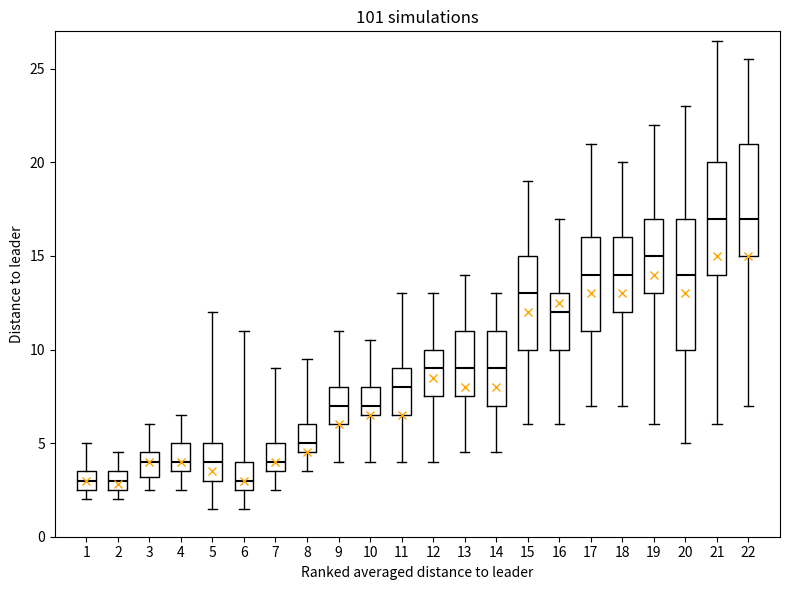

Reading left to right, transcribe this box plot: for each box, give where its median line is, the range the box spans, and where its two whiskers end, as read against the y-axis. The values are not printed on the chart, so give them approximately, as read against the axis.

1: median 3.0, box 2.5 to 3.5, whiskers 2.0 to 5.0
2: median 3.0, box 2.5 to 3.5, whiskers 2.0 to 4.5
3: median 4.0, box 3.0 to 4.5, whiskers 2.5 to 6.0
4: median 4.0, box 3.5 to 5.0, whiskers 2.5 to 6.5
5: median 4.0, box 3.0 to 5.0, whiskers 1.5 to 12.0
6: median 3.0, box 2.5 to 4.0, whiskers 1.5 to 11.0
7: median 4.0, box 3.5 to 5.0, whiskers 2.5 to 9.0
8: median 5.0, box 4.5 to 6.0, whiskers 3.5 to 9.5
9: median 7.0, box 6.0 to 8.0, whiskers 4.0 to 11.0
10: median 7.0, box 6.5 to 8.0, whiskers 4.0 to 10.5
11: median 8.0, box 6.5 to 9.0, whiskers 4.0 to 13.0
12: median 9.0, box 7.5 to 10.0, whiskers 4.0 to 13.0
13: median 9.0, box 7.5 to 11.0, whiskers 4.5 to 14.0
14: median 9.0, box 7.0 to 11.0, whiskers 4.5 to 13.0
15: median 13.0, box 10.0 to 15.0, whiskers 6.0 to 19.0
16: median 12.0, box 10.0 to 13.0, whiskers 6.0 to 17.0
17: median 14.0, box 11.0 to 16.0, whiskers 7.0 to 21.0
18: median 14.0, box 12.0 to 16.0, whiskers 7.0 to 20.0
19: median 15.0, box 13.0 to 17.0, whiskers 6.0 to 22.0
20: median 14.0, box 10.0 to 17.0, whiskers 5.0 to 23.0
21: median 17.0, box 14.0 to 20.0, whiskers 6.0 to 26.5
22: median 17.0, box 15.0 to 21.0, whiskers 7.0 to 25.5